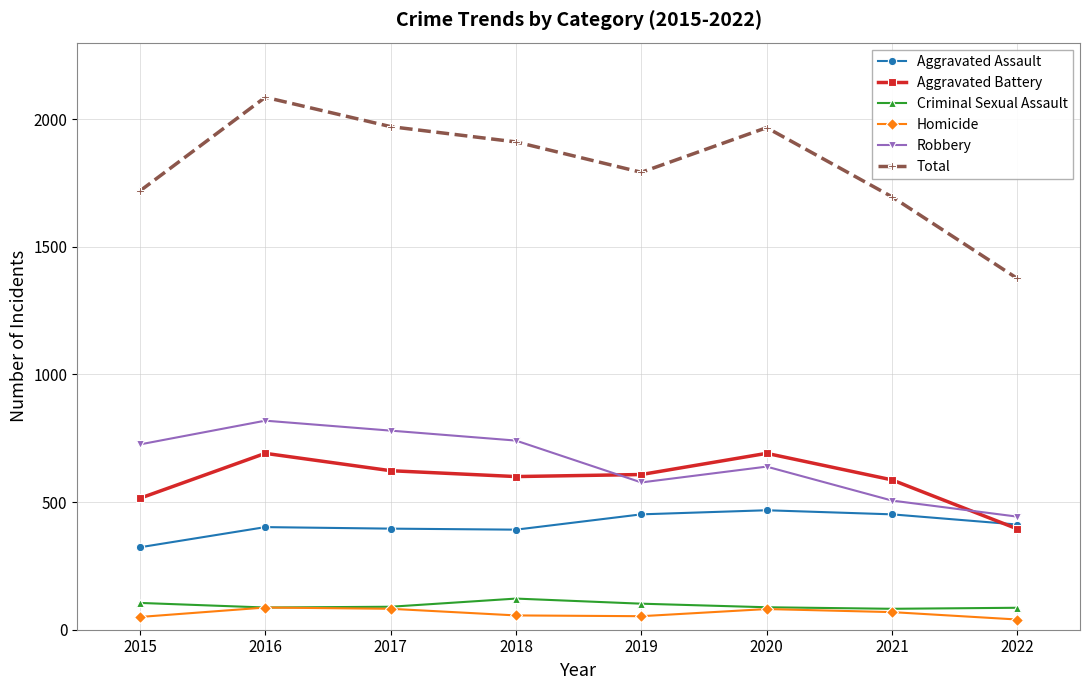

At which label does Criminal Sexual Assault first exceed 90?

2015